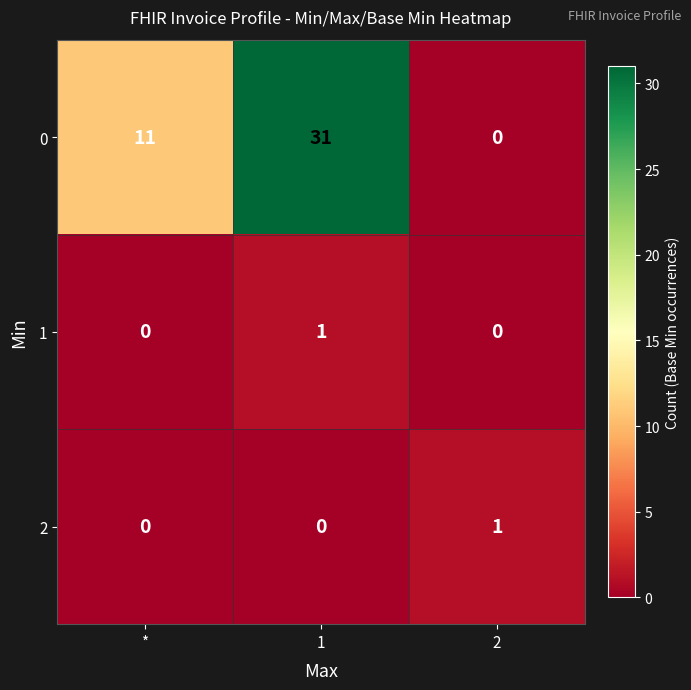

Which series has the largest range (max minus min)?

0